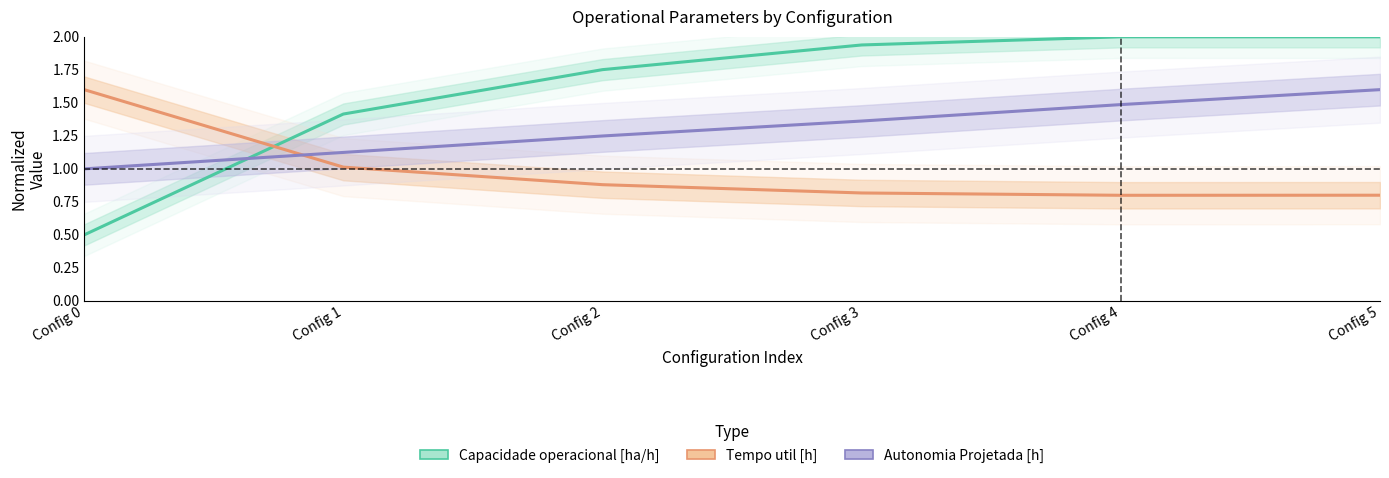

True or false: Capacidade operacional [ha/h] and Autonomia Projetada [h] intersect in this chart.

True